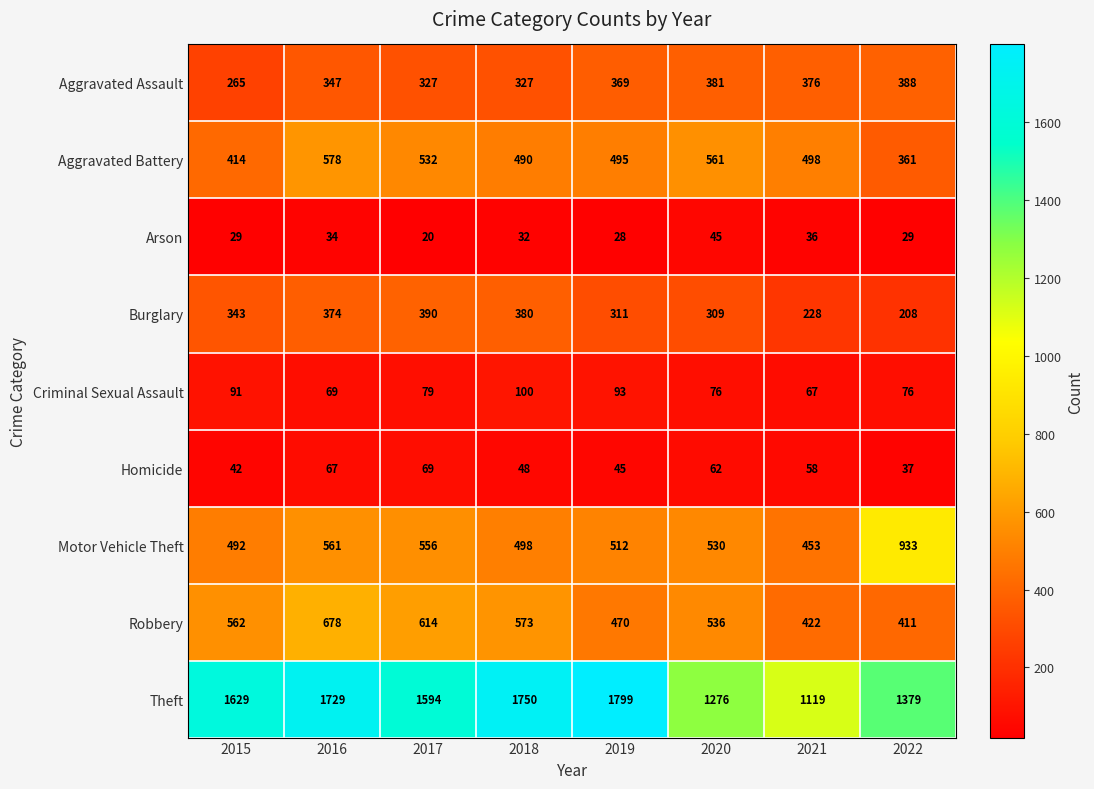

Rank the series by their maximum value, from lowest to highest.

Arson, Homicide, Criminal Sexual Assault, Aggravated Assault, Burglary, Aggravated Battery, Robbery, Motor Vehicle Theft, Theft